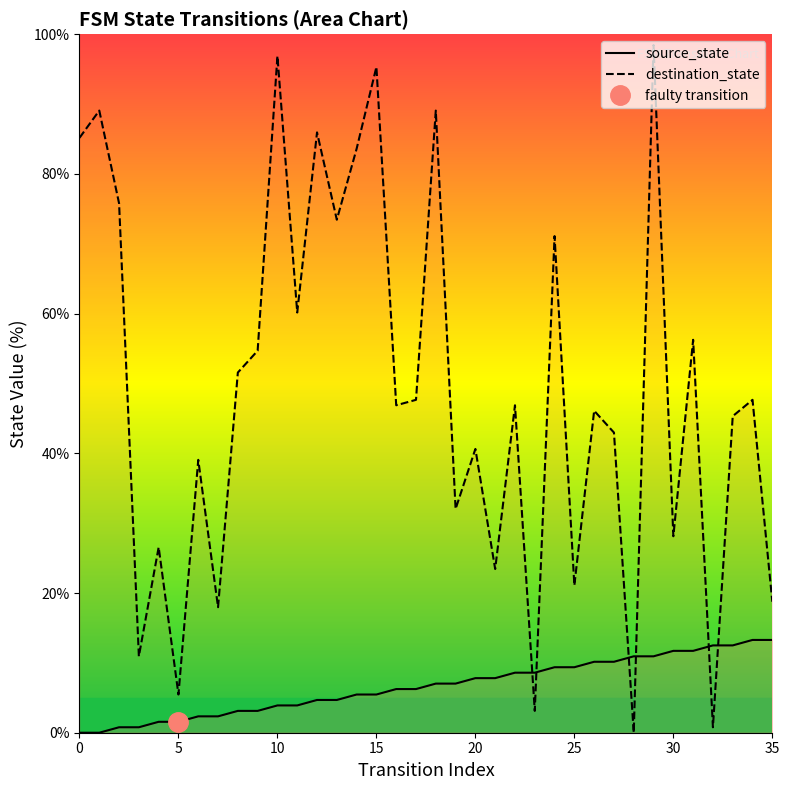

True or false: destination_state and source_state intersect in this chart.

True